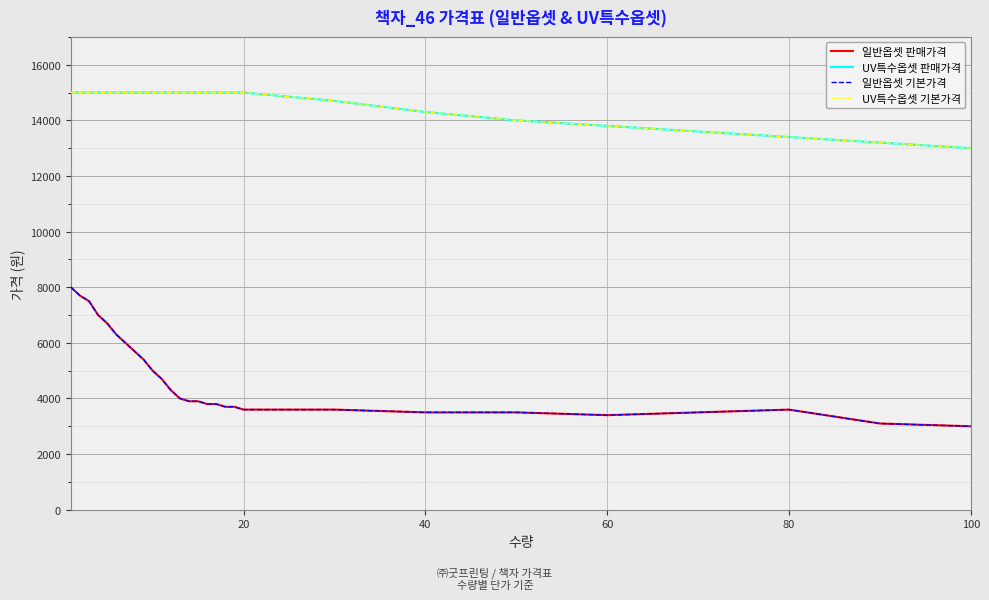

True or false: 일반옵셋 기본가격 and UV특수옵셋 판매가격 intersect in this chart.

False